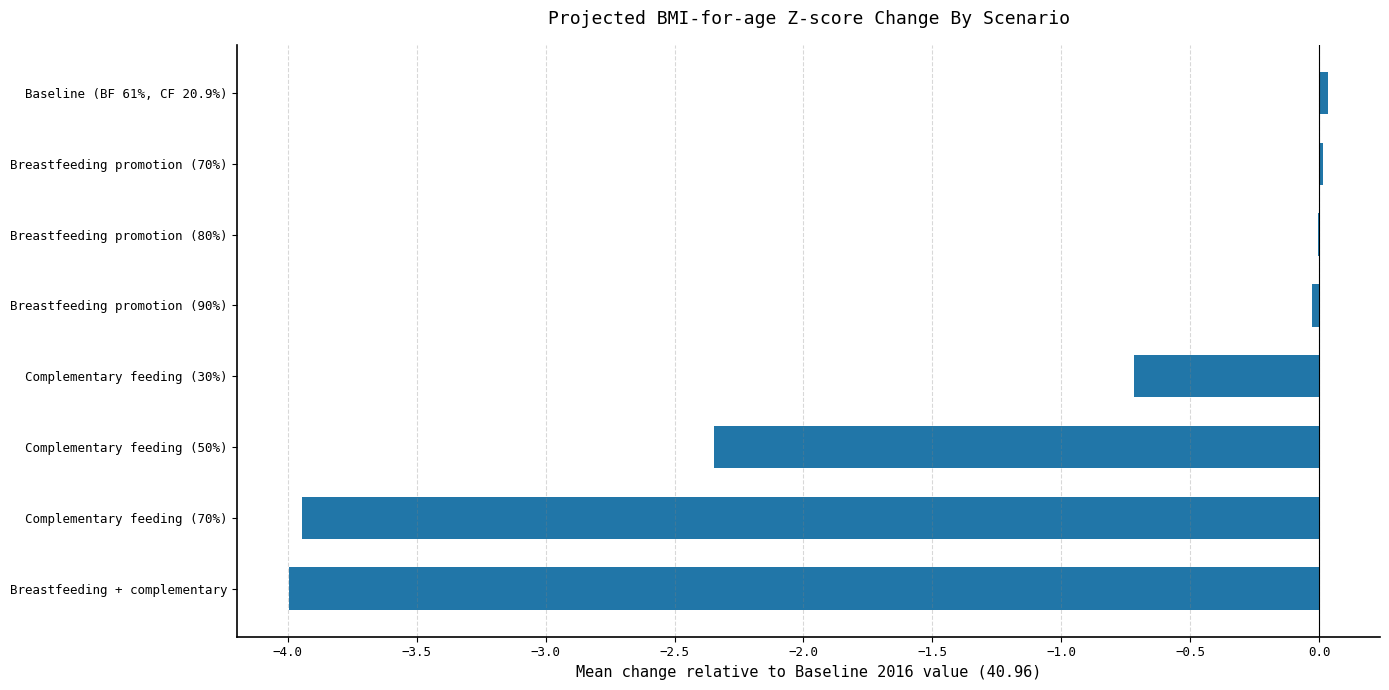

At which label is the value closest to -1?

Complementary feeding (30%)